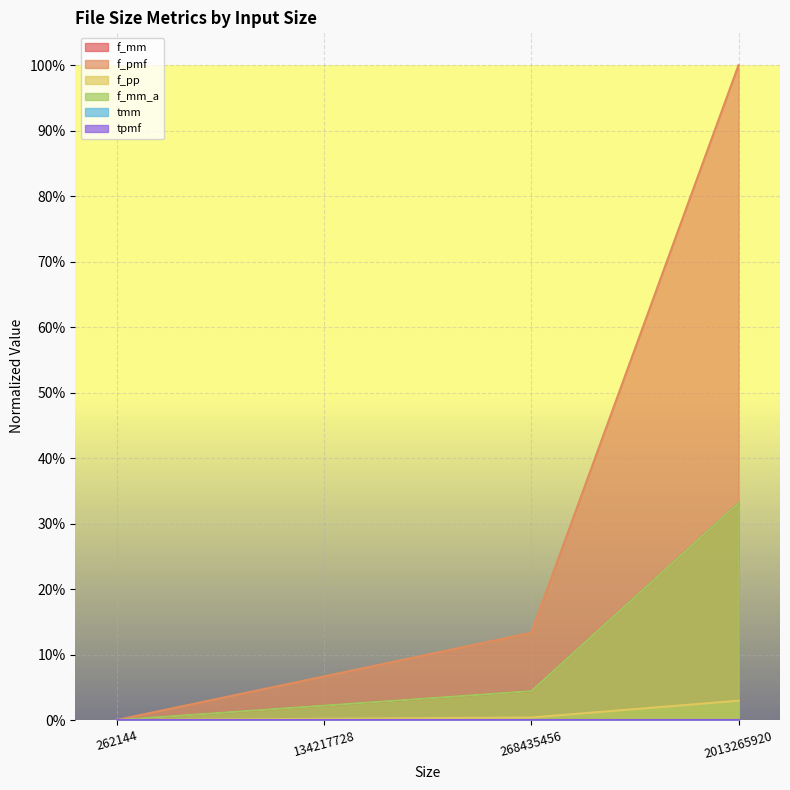

Which has a higher value, 134217728 or 2013265920?

2013265920